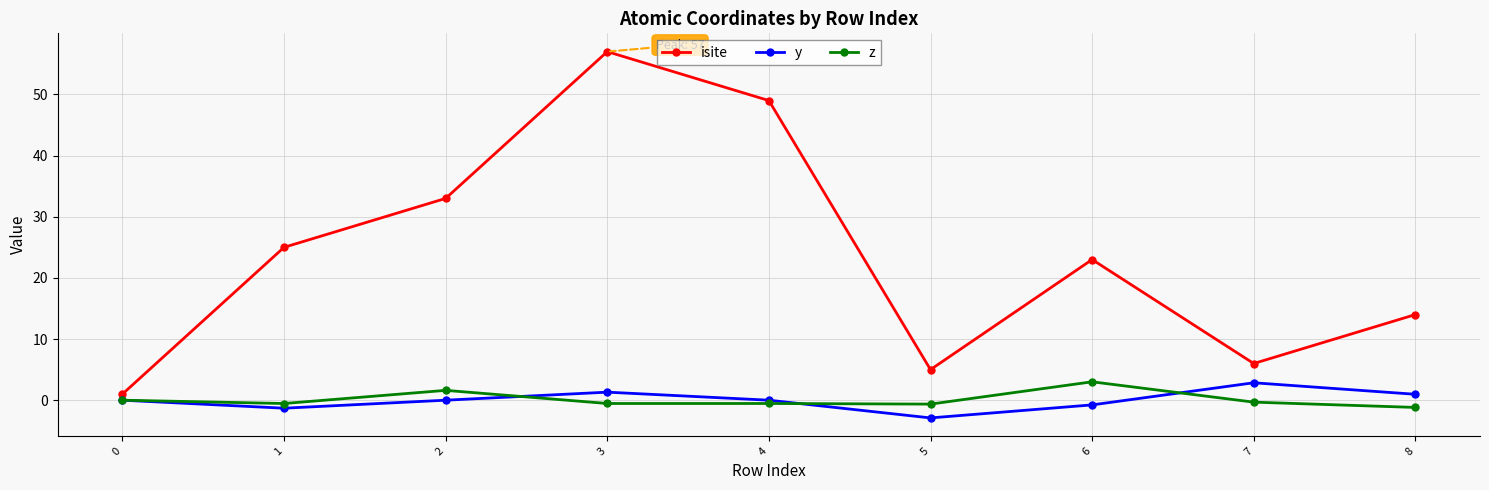

True or false: z has more than 1 interior local peaks.

True